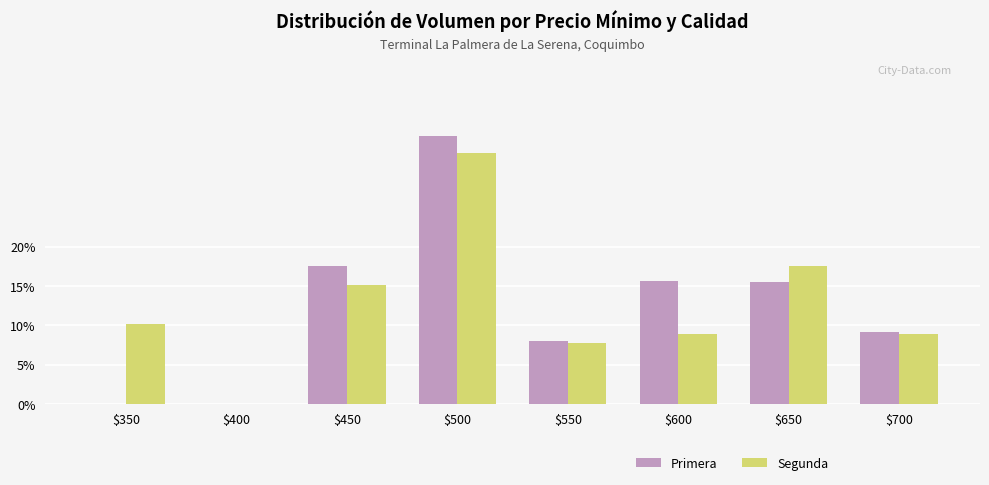

True or false: Segunda has a value of 7.7 at $550.

True